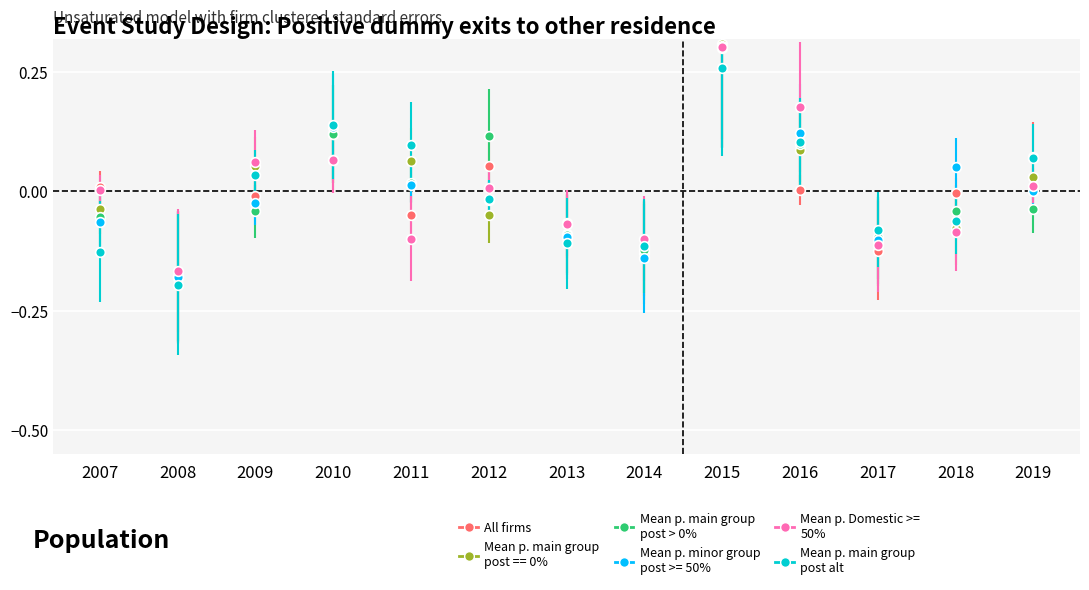

Reading left to right, extract all data points from this chart.

pi24: 0.0	-0.2	-0.0	0.1	-0.0	0.1	-0.1	-0.1	0.3	0.0	-0.1	-0.0	0.1
pi37: -0.0	-0.2	0.1	0.1	0.1	-0.0	-0.1	-0.1	0.3	0.1	-0.1	-0.1	0.0
pi5: -0.1	-0.2	-0.0	0.1	0.0	0.1	-0.1	-0.1	0.3	0.1	-0.1	-0.0	-0.0
pi11: -0.1	-0.2	-0.0	0.1	0.0	-0.0	-0.1	-0.1	0.3	0.1	-0.1	0.1	0.0
pi56: 0.0	-0.2	0.1	0.1	-0.1	0.0	-0.1	-0.1	0.3	0.2	-0.1	-0.1	0.0
pi14: -0.1	-0.2	0.0	0.1	0.1	-0.0	-0.1	-0.1	0.3	0.1	-0.1	-0.1	0.1